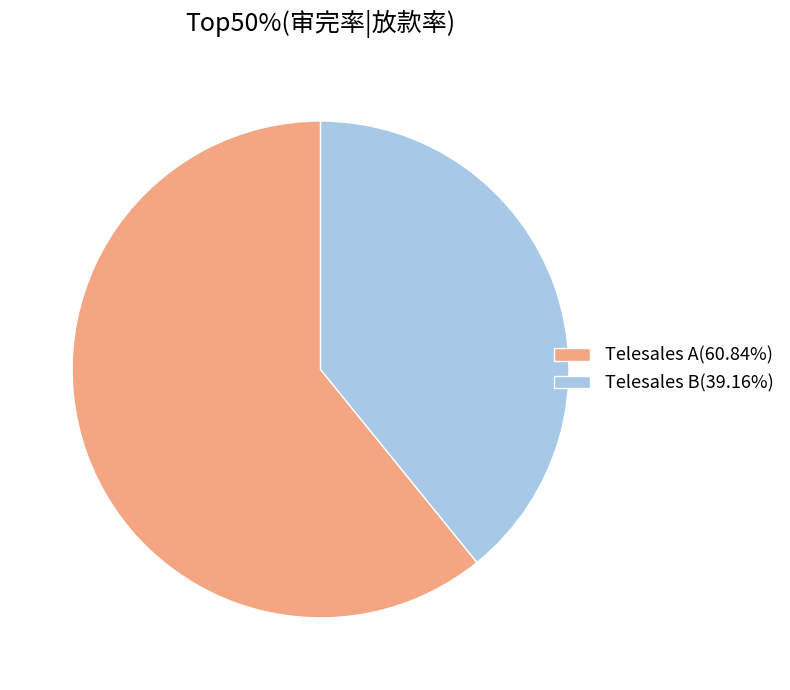

Does Telesales A(60.84%) account for over 50% of the chart?

Yes